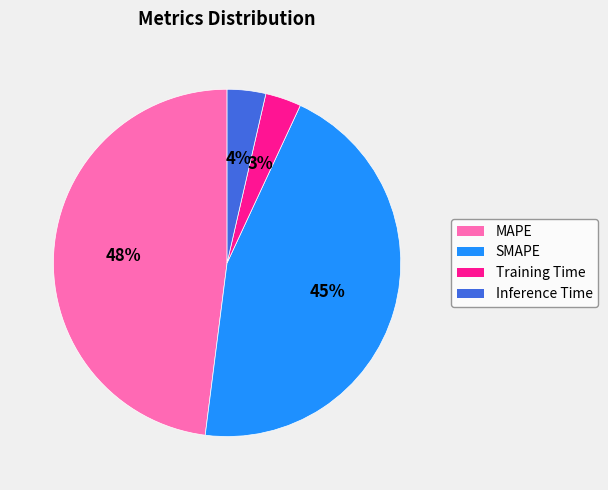

Which slice is the largest?

MAPE